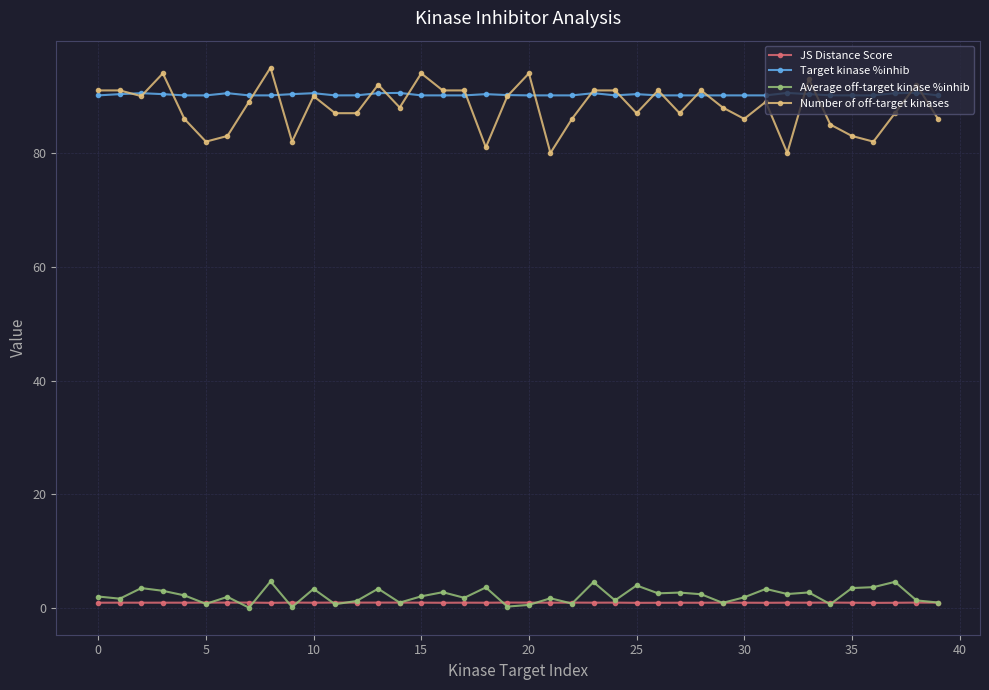

Which series has the largest range (max minus min)?

Number of off-target kinases